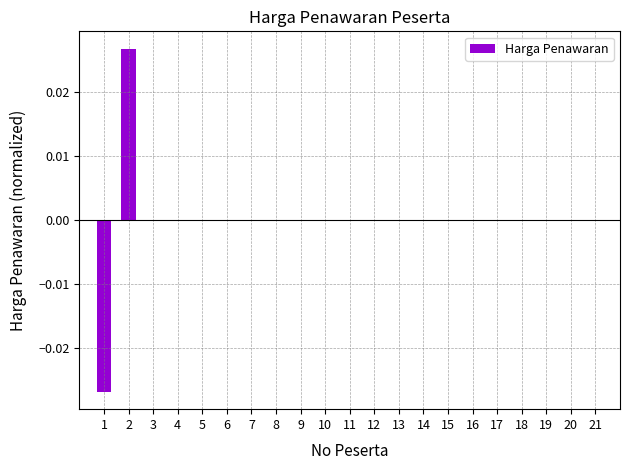

The value at 13 is 0.0. True or false?

True